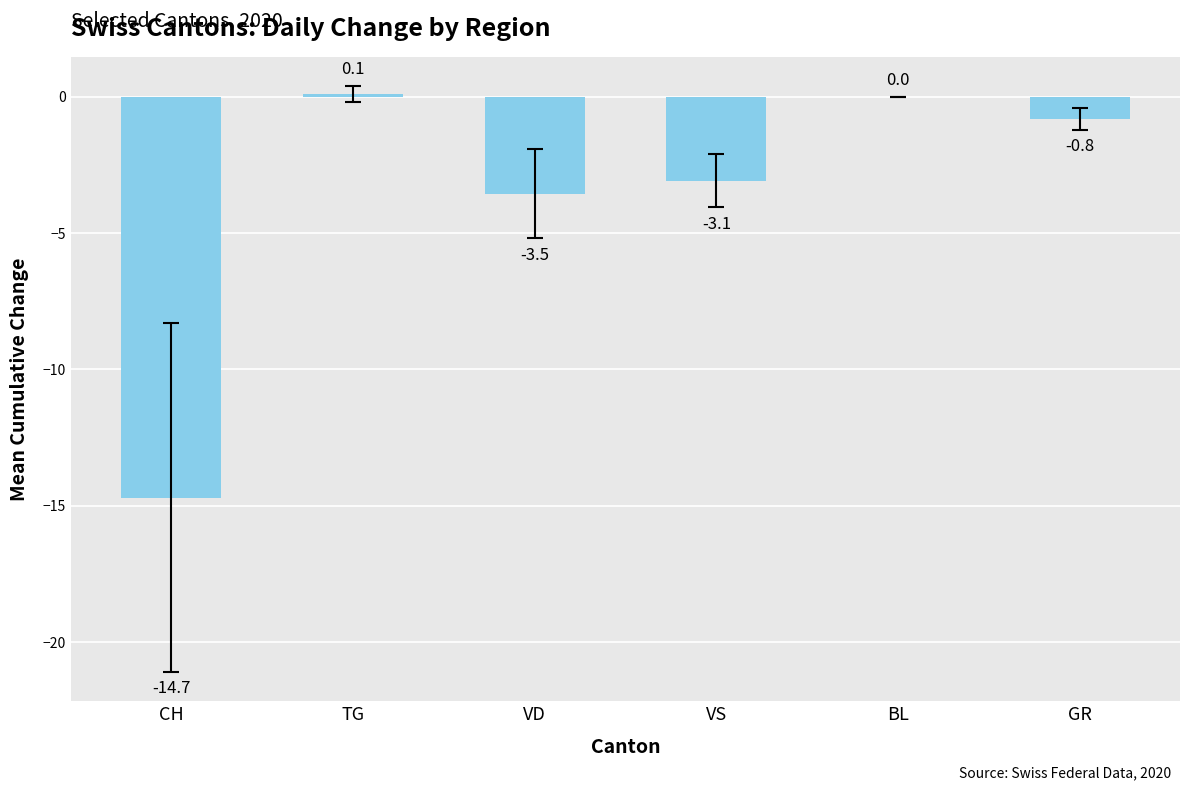

Between CH and VD, which is larger?

VD